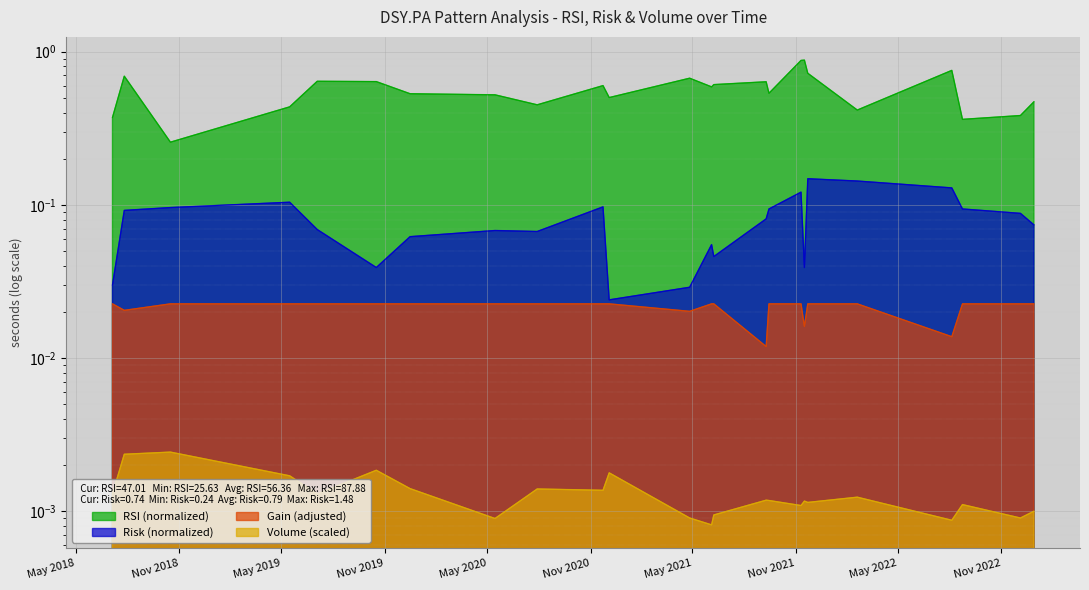

Which series has the widest spread of values?

RSI